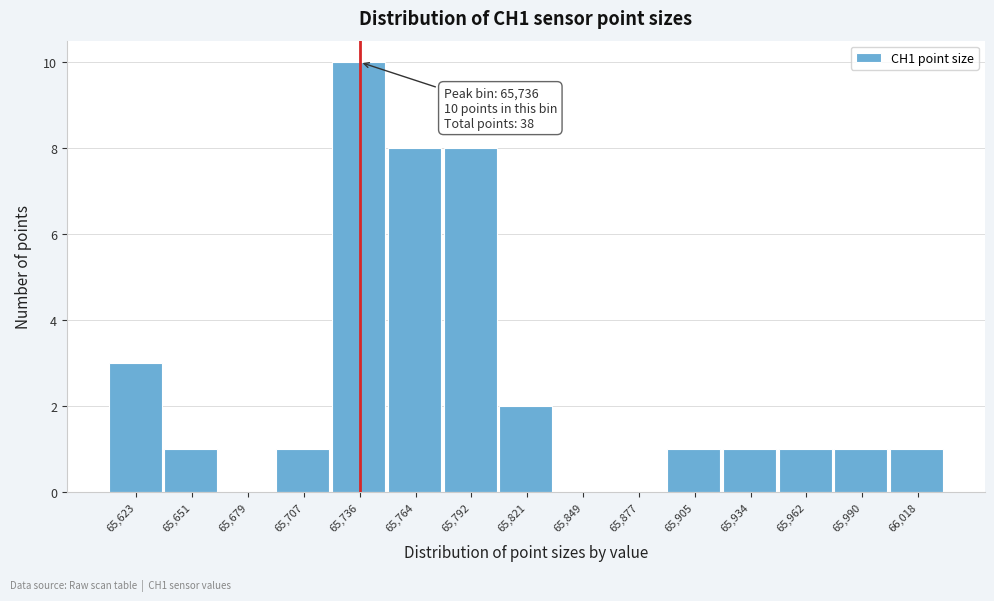

Over which range of the x-axis is the bar tallest?

65720 to 65750